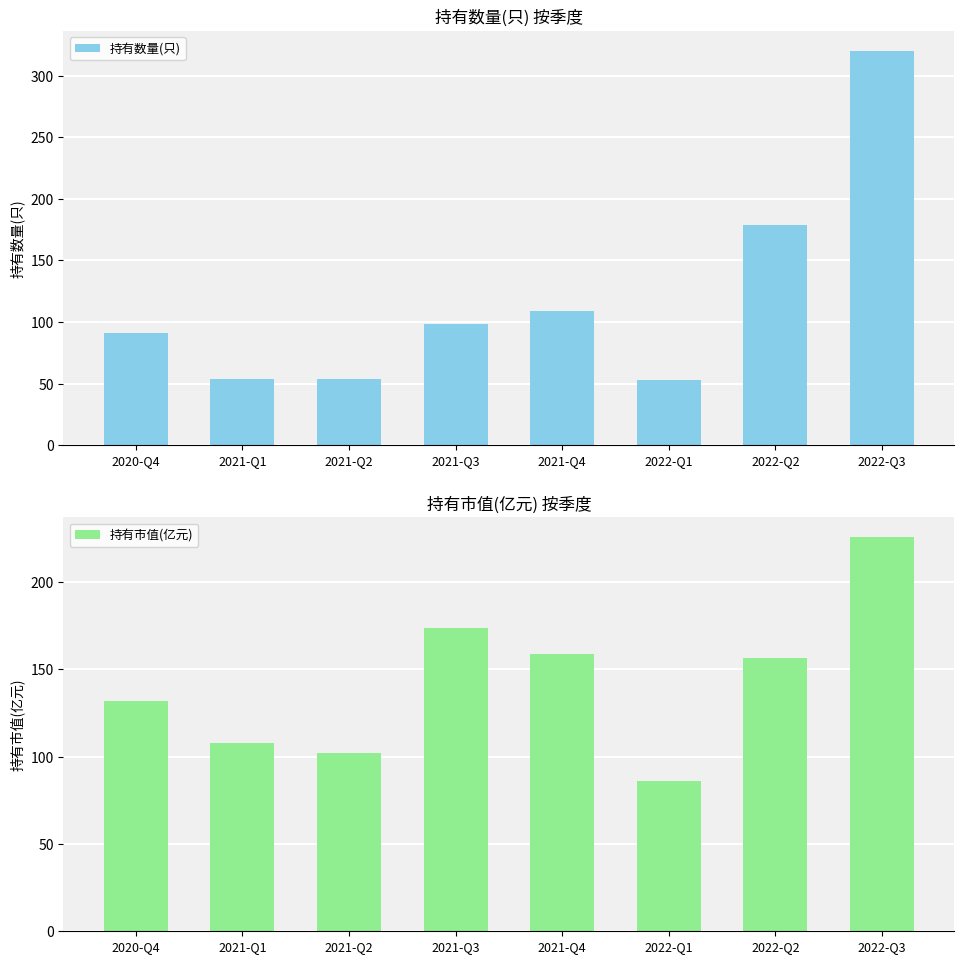

Reading left to right, transcribe all the data shown in this chart.

持有数量(只): 2020-Q4=91.0	2021-Q1=54.0	2021-Q2=54.0	2021-Q3=98.0	2021-Q4=109.0	2022-Q1=53.0	2022-Q2=179.0	2022-Q3=320.0
持有市值(亿元): 2020-Q4=132.0	2021-Q1=108.1	2021-Q2=102.1	2021-Q3=173.9	2021-Q4=159.1	2022-Q1=85.8	2022-Q2=156.7	2022-Q3=225.8